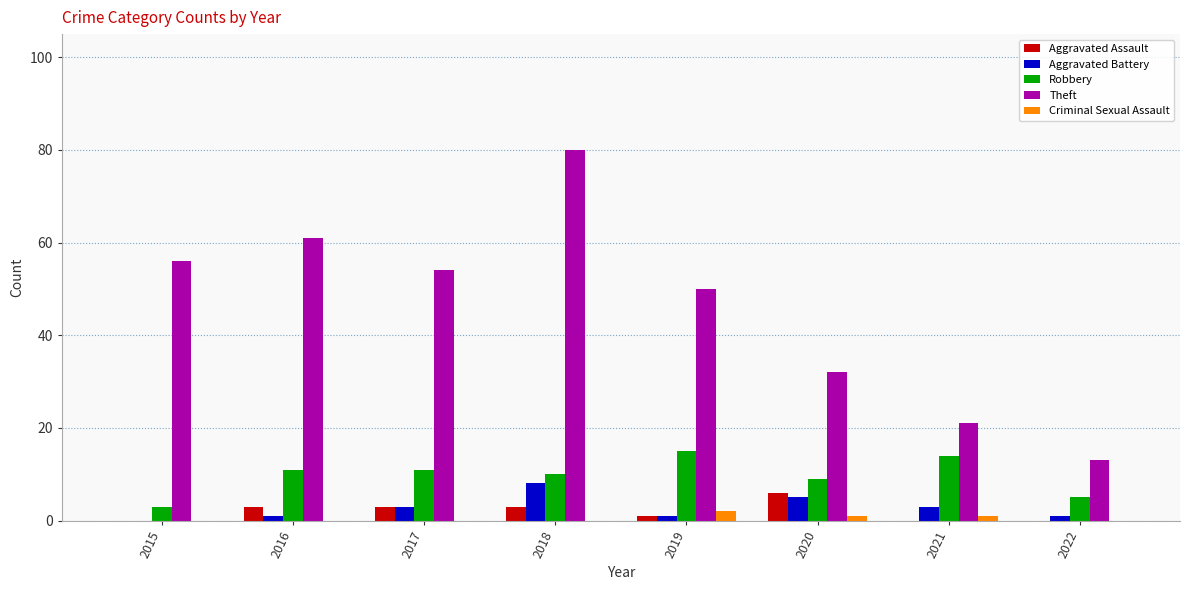

At which category does the chart reach its peak across all series?

2018